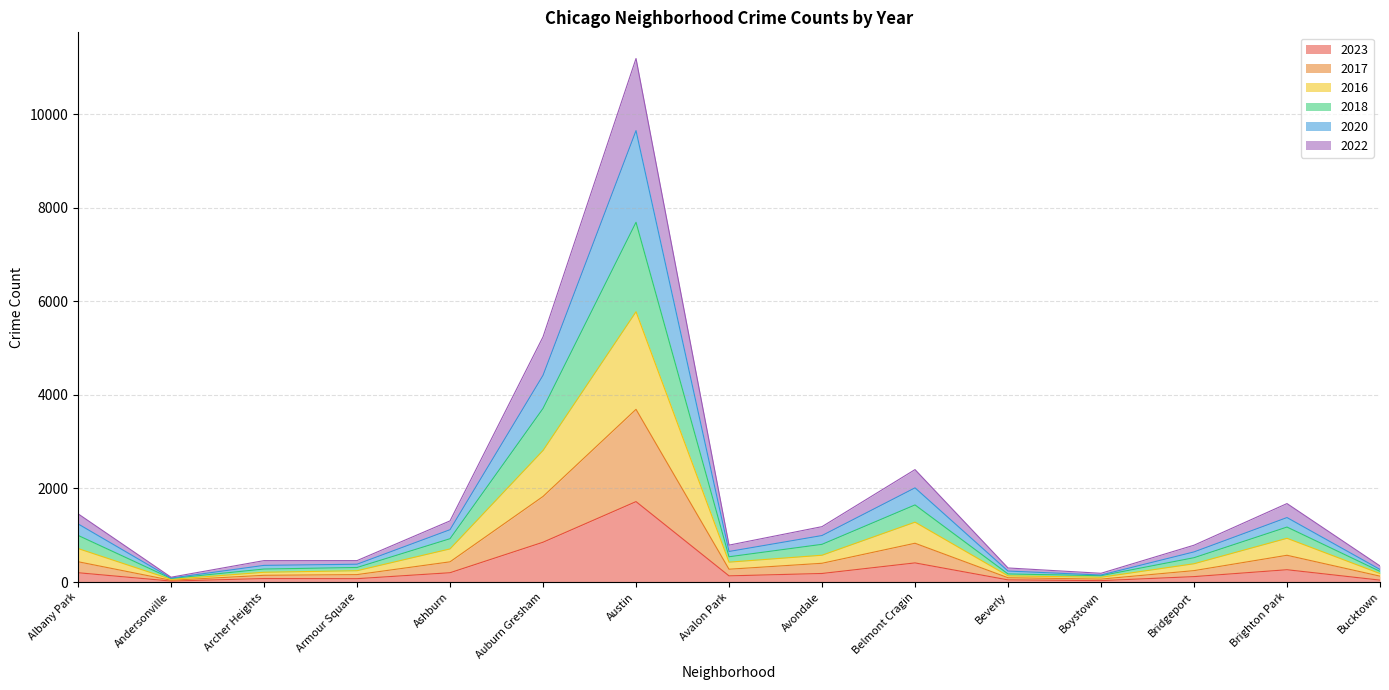

The value of 2023 at Brighton Park is 263. True or false?

True